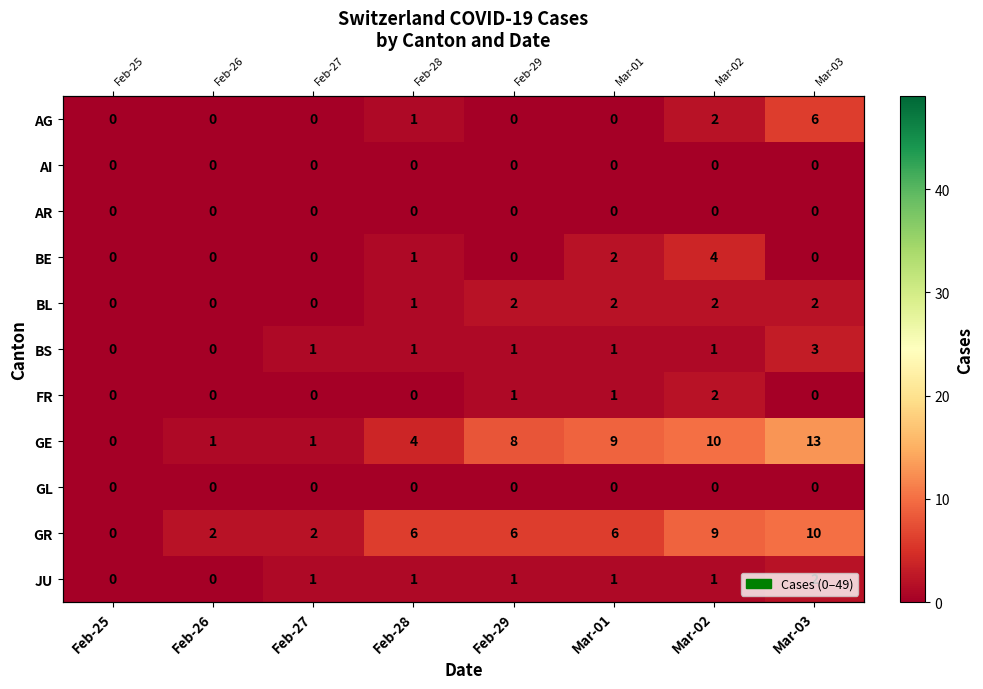

Which series changed the most between Feb-27 and Mar-03?

GE